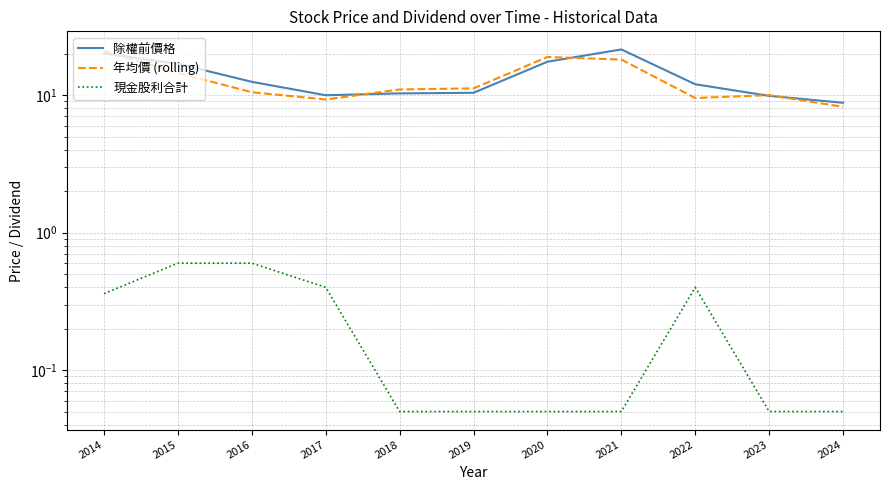

Which series has the widest spread of values?

除權前價格